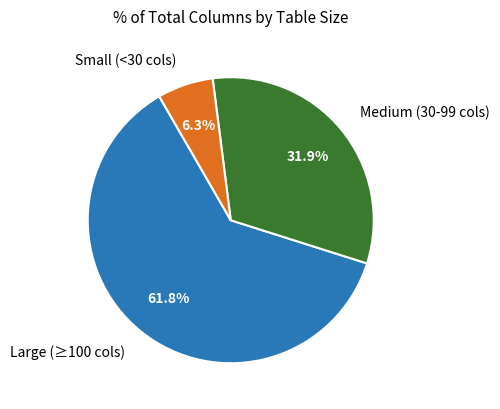

Combined, what portion of the pie is Medium (30-99 cols) and Small (<30 cols)?

38.2%